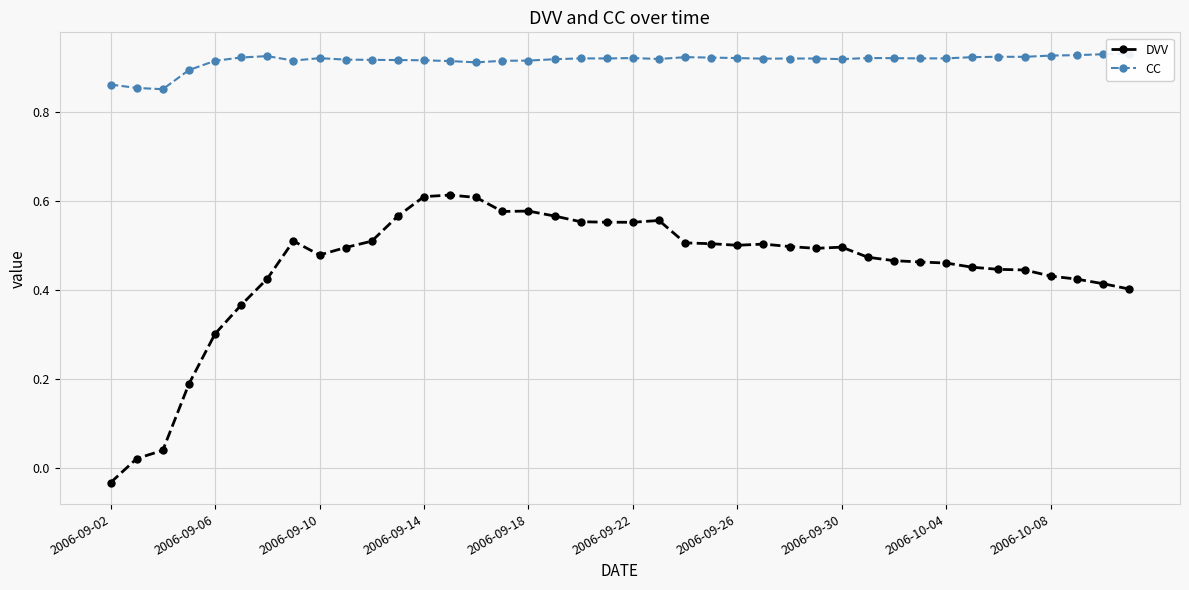

Does the chart have visible grid lines?

Yes